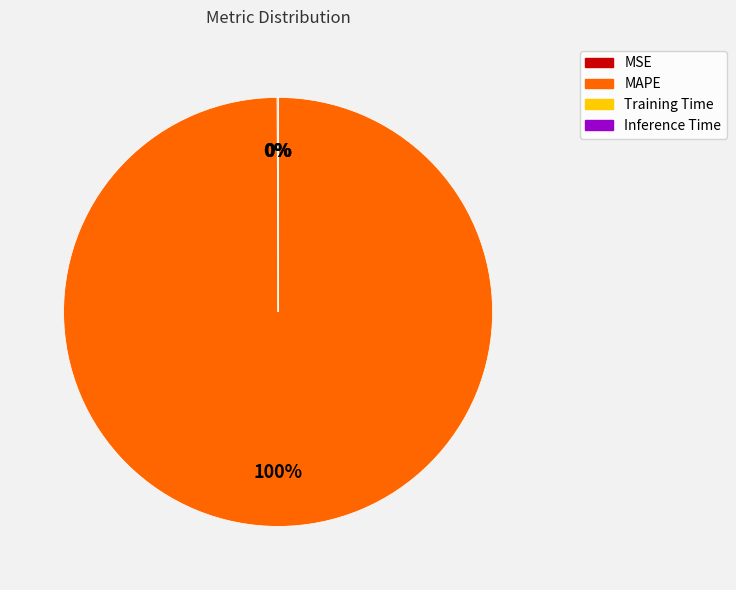

Is it true that MAPE is 100% of the pie?

True